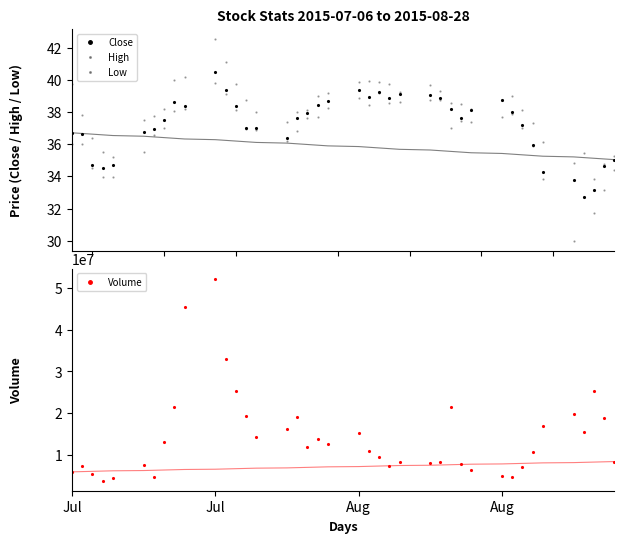

Does the chart have visible grid lines?

No